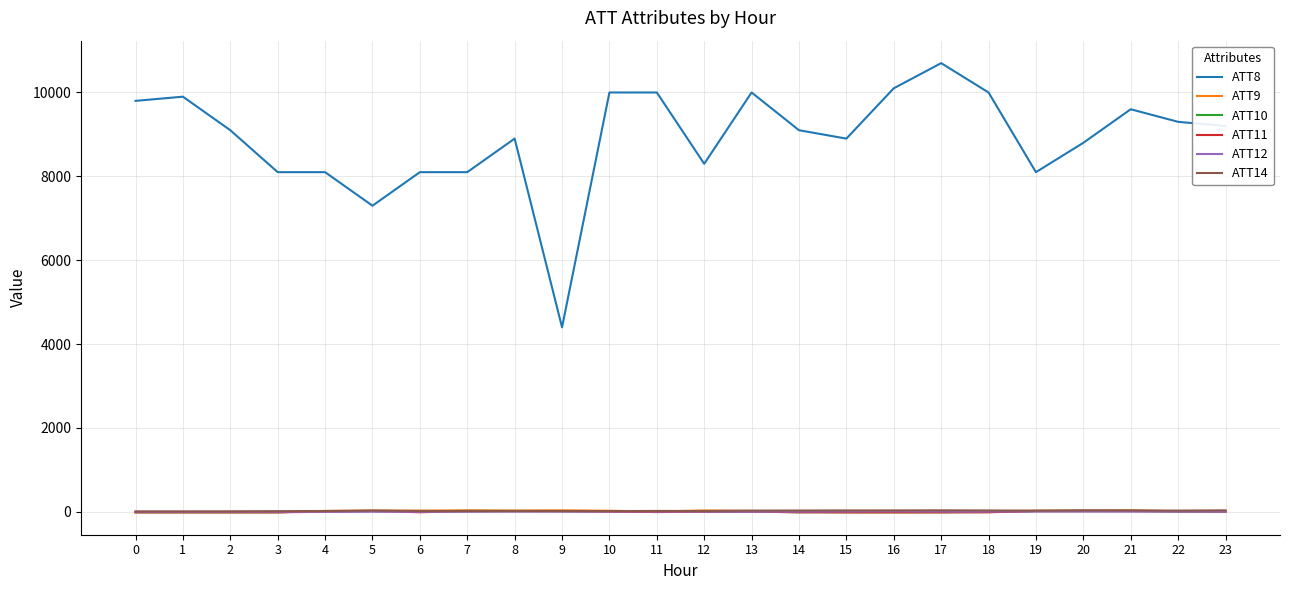

What is the difference between the maximum and minimum values in the ATT10 series?

33.6